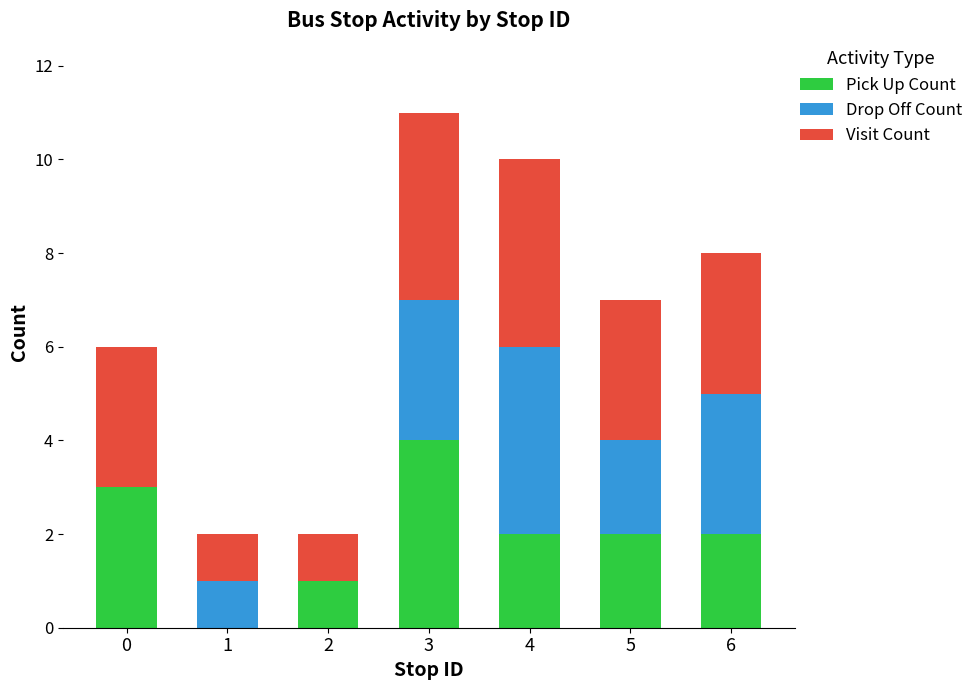

The Pick Up Count series shows 3 at 4. True or false?

False